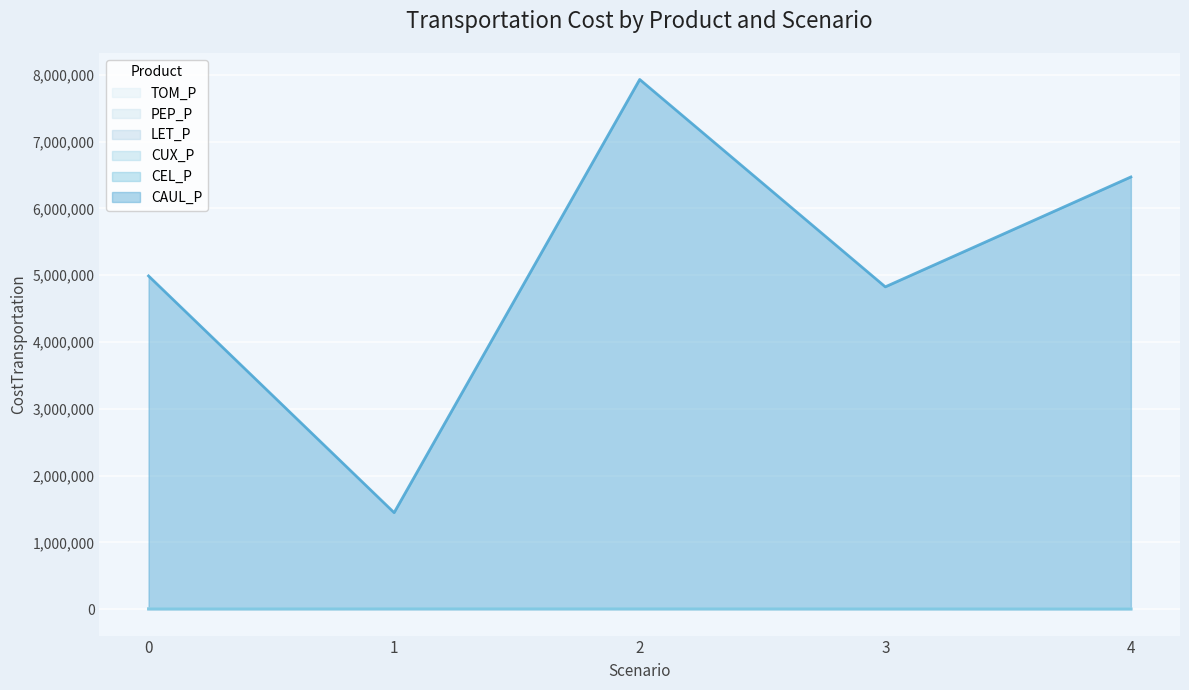

True or false: LET_P and PEP_P intersect in this chart.

False